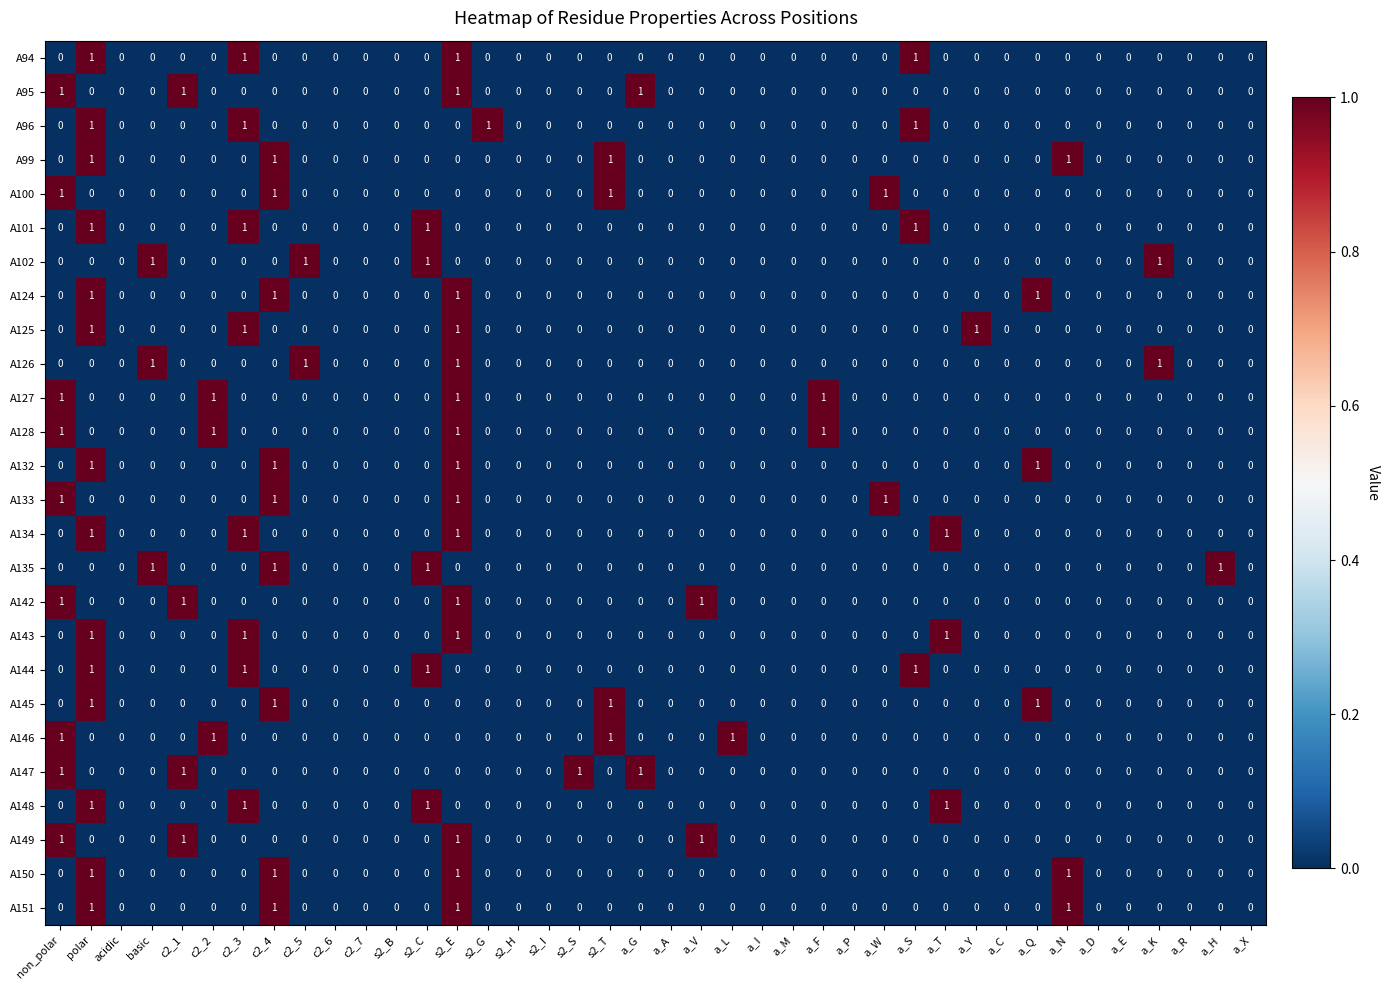

At which category is the sum across all series the highest?

s2_E